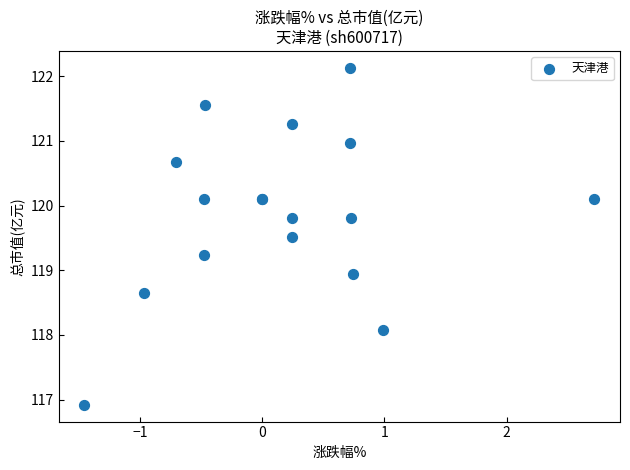

What Y value in the scatter plot is closest to 119?

118.9